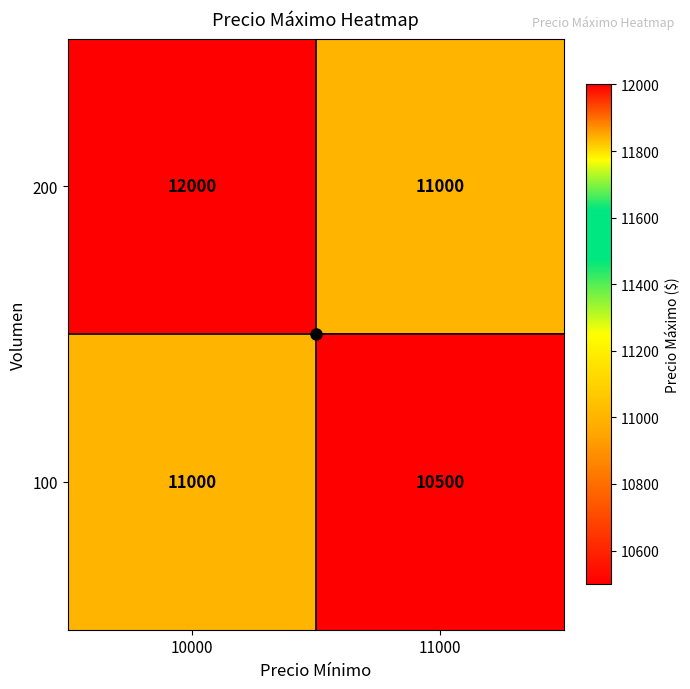

List the series in order of their overall mean, highest first.

200, 100